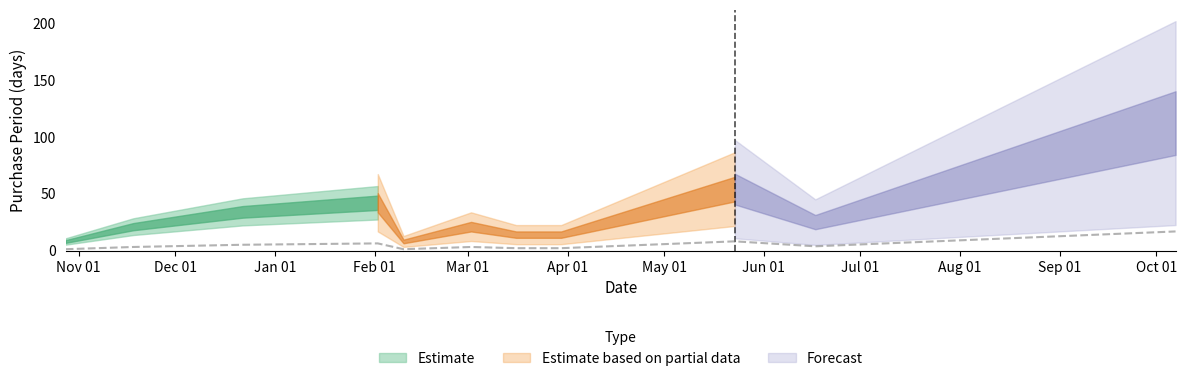

Reading left to right, list all the values displayed in this chart.

2015-10-28=1.2	2015-11-18=3.1	2015-12-22=5.1	2016-02-02=6.3	2016-02-10=1.2	2016-03-02=3.1	2016-03-16=2.1	2016-03-30=2.1	2016-05-23=8.1	2016-06-17=3.8	2016-10-07=16.8